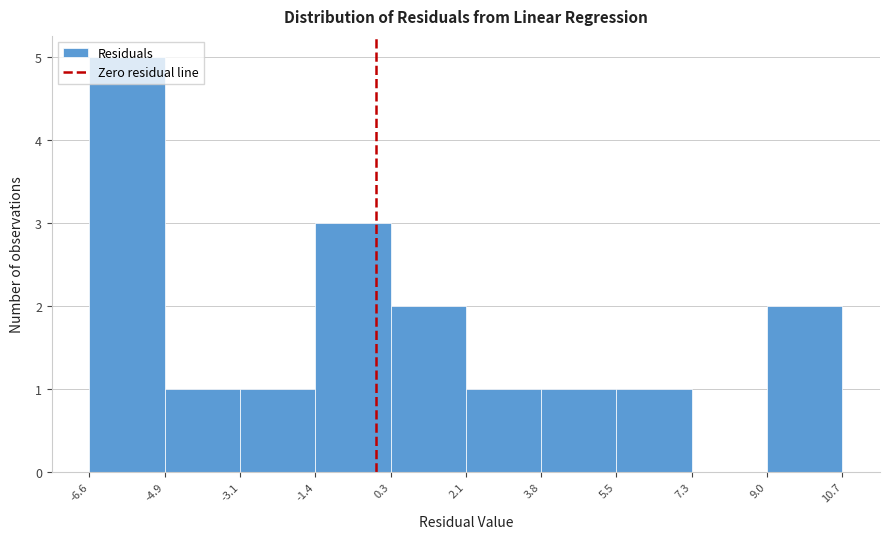

Reading left to right, list every bar in this chart as the range it spans on the x-axis followed by its height. The values are not printed on the chart, so give them approximately, as read against the axis.

-6.6 to -4.9: 5
-4.9 to -3.1: 1
-3.1 to -1.4: 1
-1.4 to 0.3: 3
0.3 to 2.1: 2
2.1 to 3.8: 1
3.8 to 5.5: 1
5.5 to 7.3: 1
7.3 to 9.0: 0
9.0 to 10.7: 2